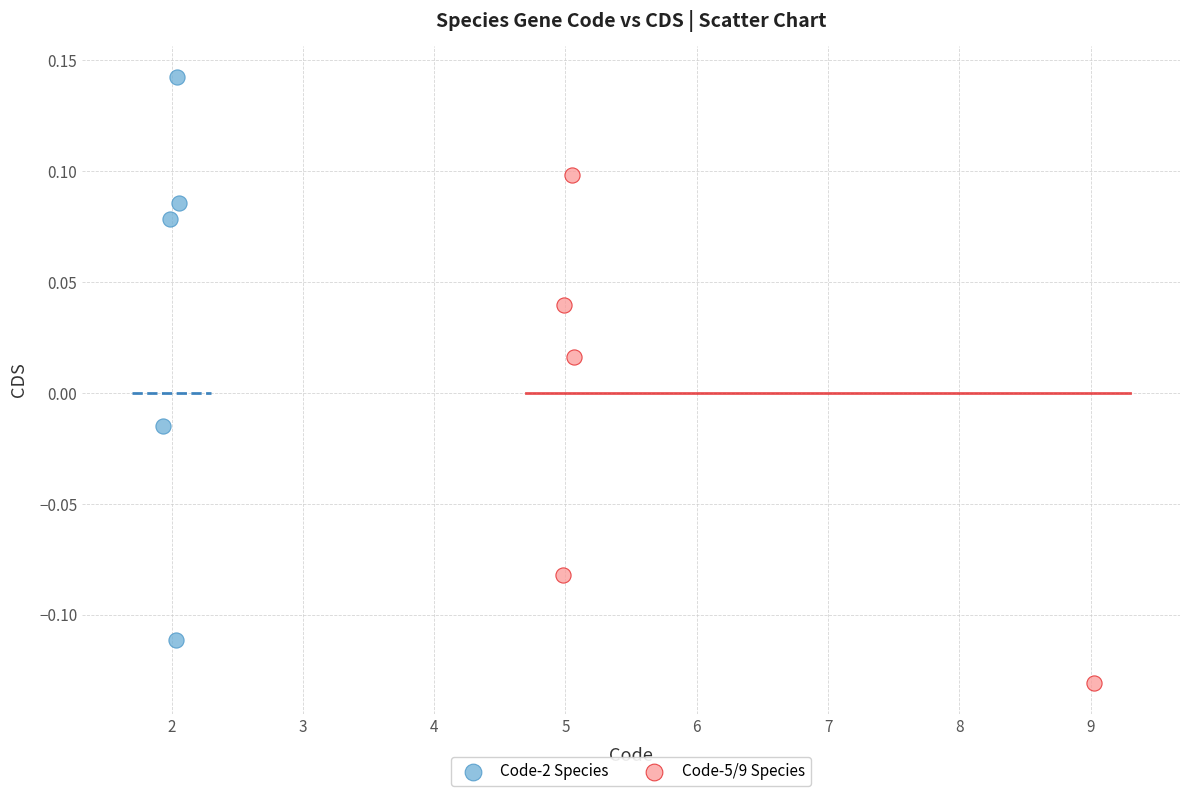

Which series has the largest Y range (max minus min)?

Code-2 Species